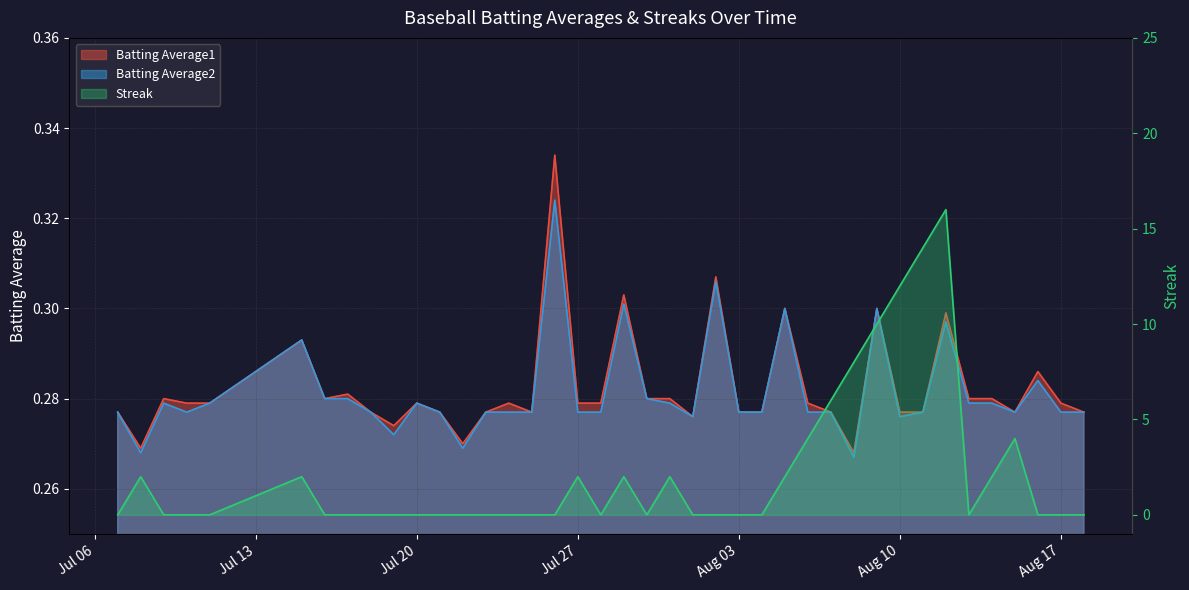

At which label is Batting Average1 closest to 0?

2010-08-08